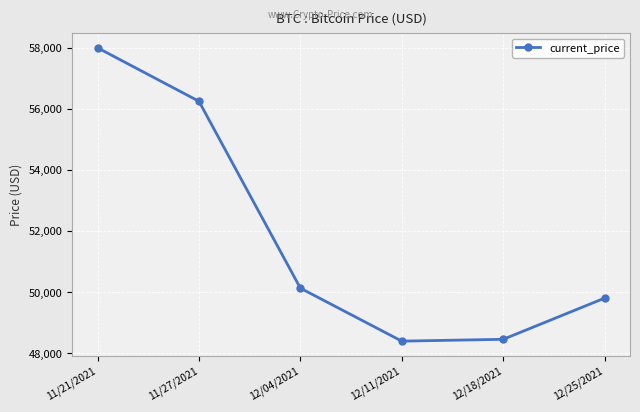

Does the chart have visible grid lines?

Yes